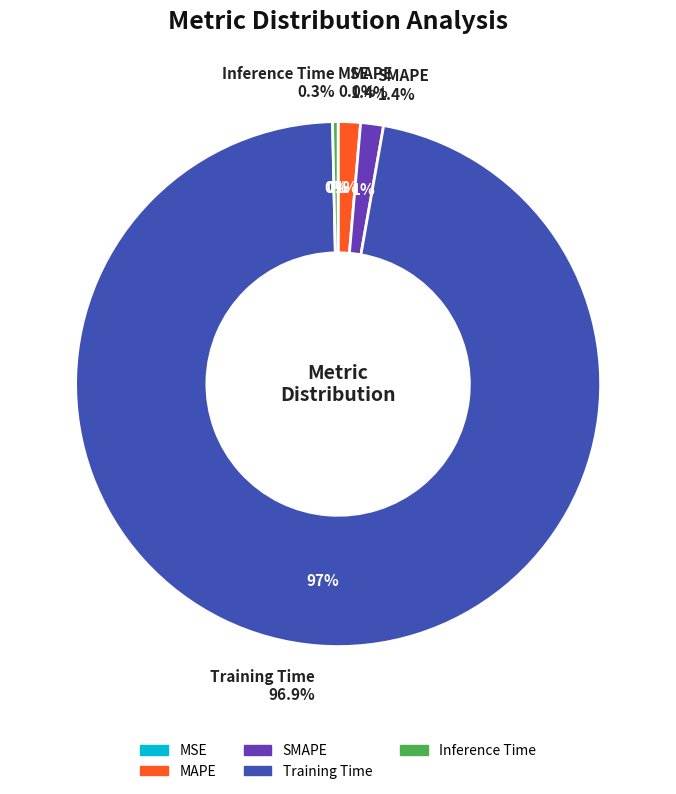

Between Training Time and MAPE, which is larger?

Training Time